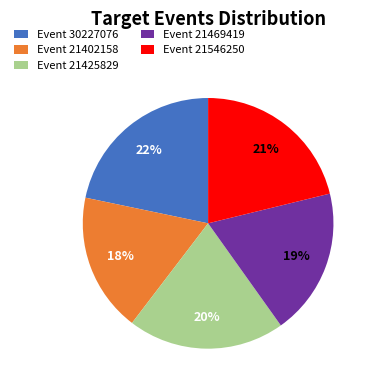

How many segments does this pie chart have?

5